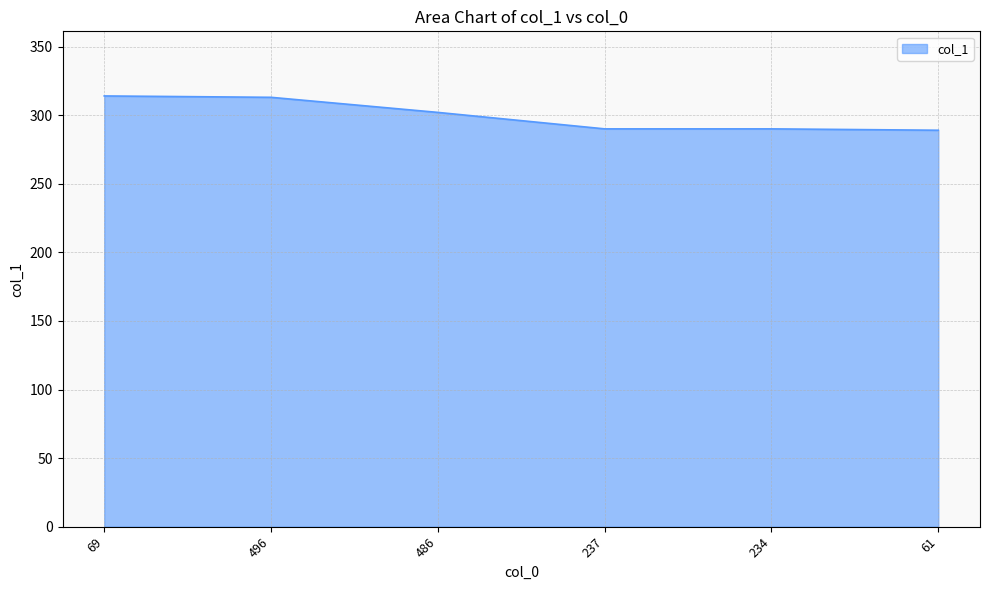

What is the difference between the values at 496 and 486?

11